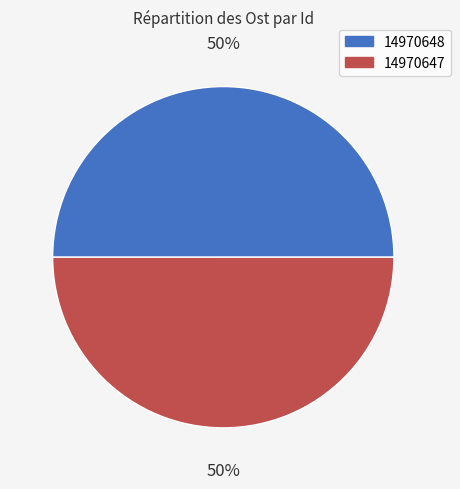

Is the sum of 14970648 and 14970647 greater than half?

Yes